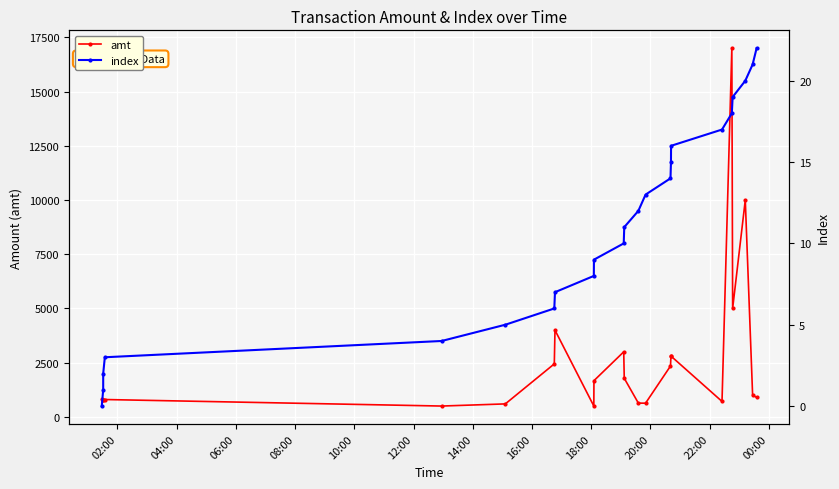

What is the lowest value of the amt series?

500.0